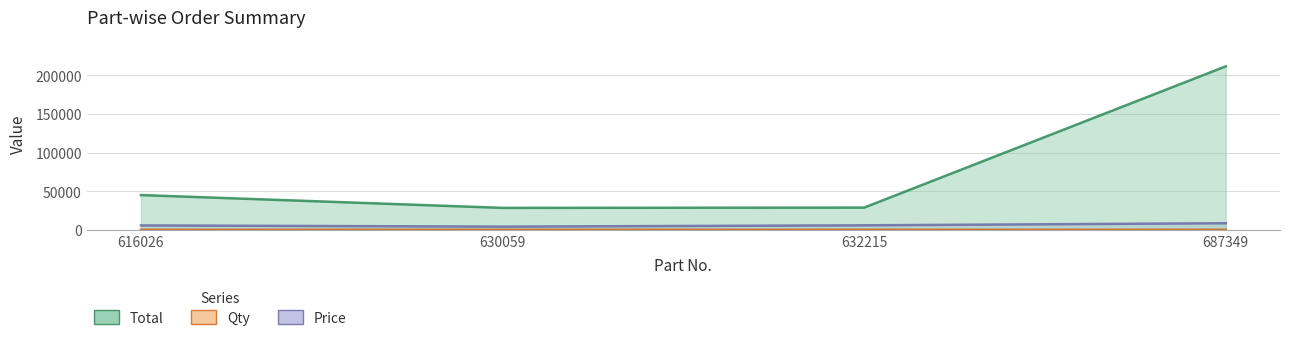

Which has a higher value, 687349 or 632215?

687349